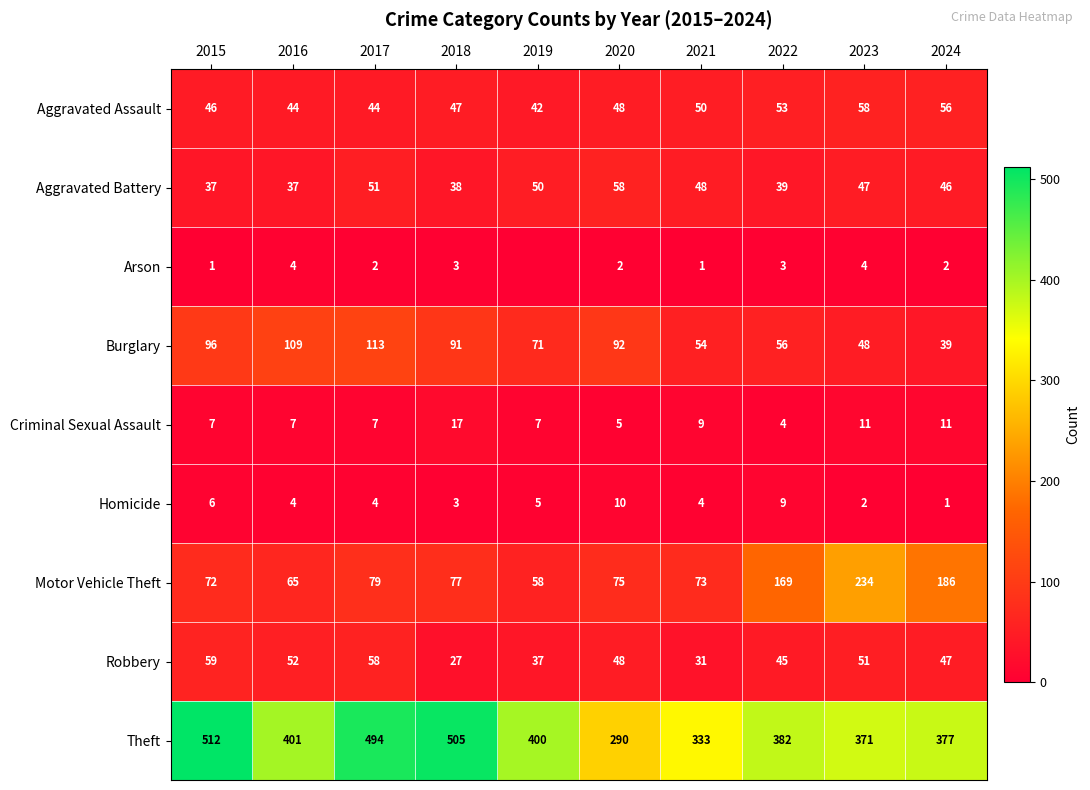

At which label does Criminal Sexual Assault reach its peak?

2018